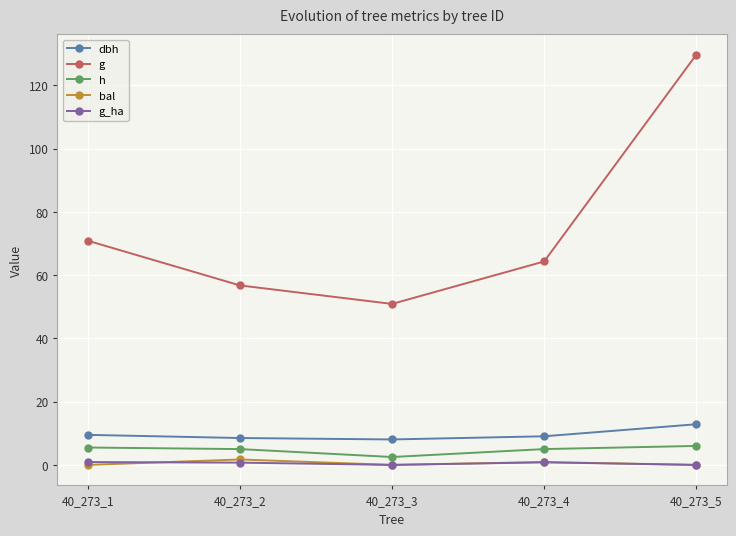

True or false: g_ha and g intersect in this chart.

False